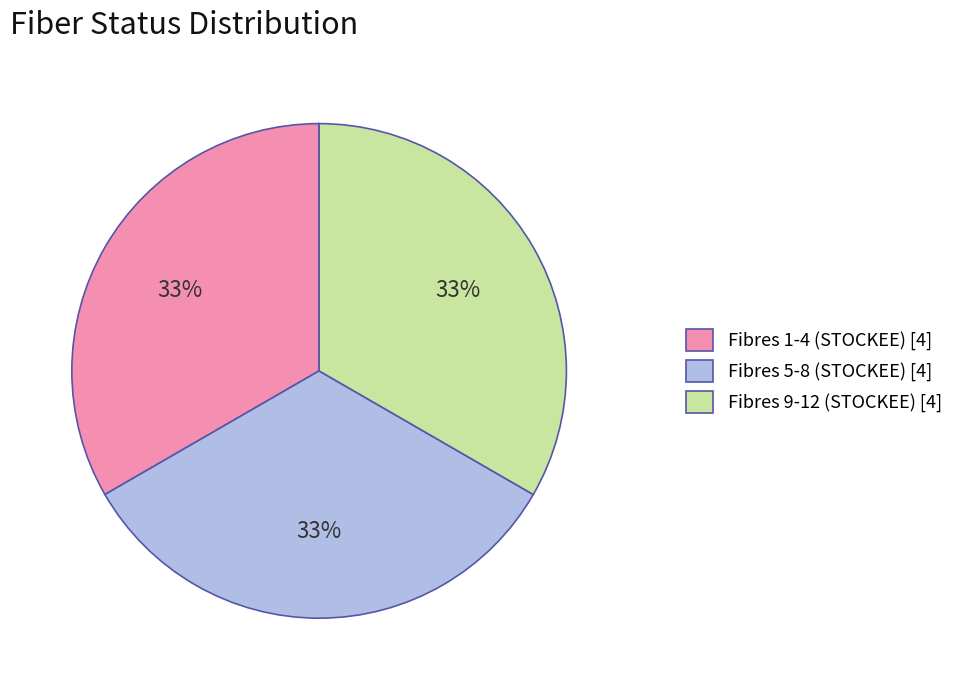

To the nearest percent, what percentage of the pie is Fibres 5-8 (STOCKEE) [4]?

33%